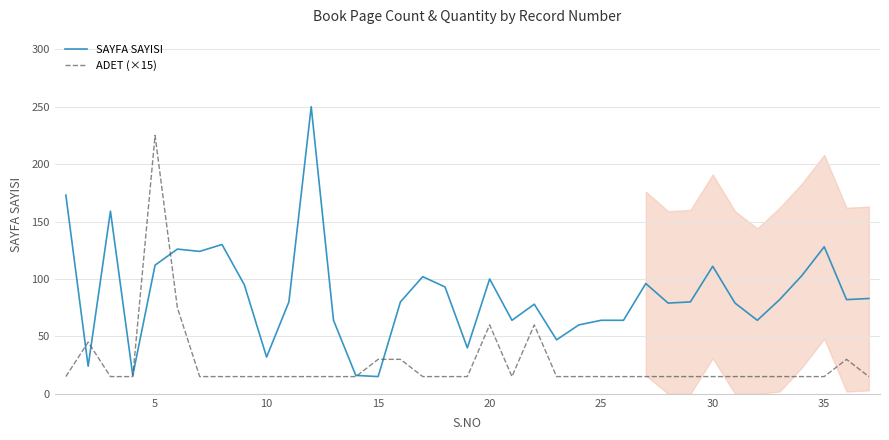

What is the average value of the SAYFA SAYISI series?

86